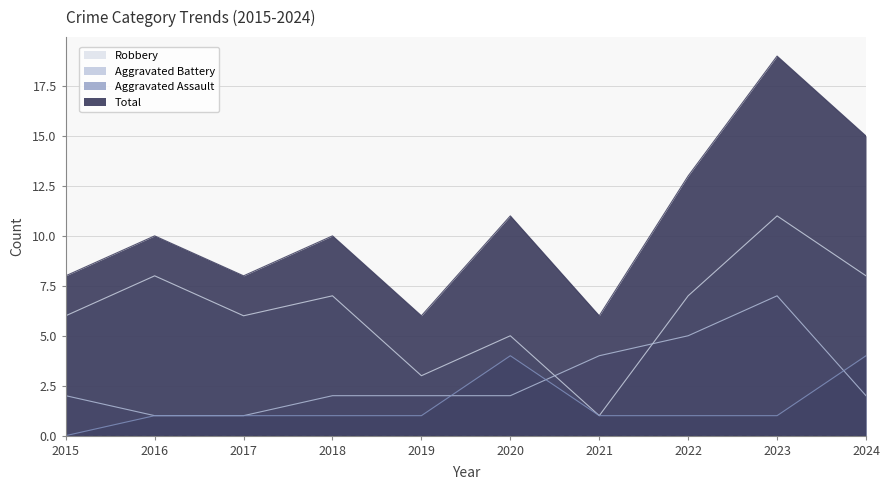

What are all the series names shown in the legend?

Aggravated Assault, Aggravated Battery, Robbery, Total